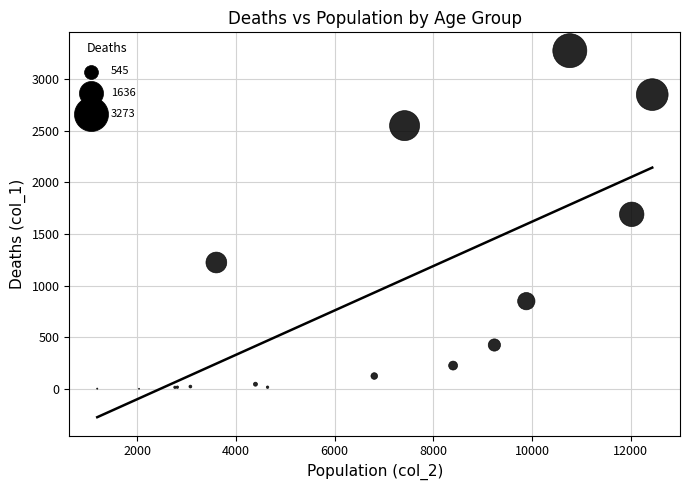

What Y value in the scatter plot is closest to 1638?

1690